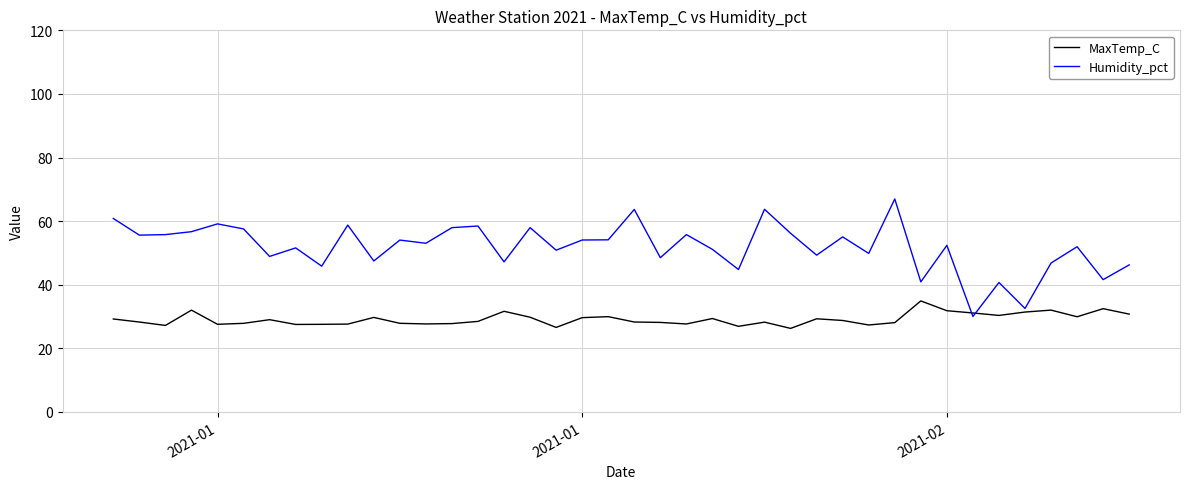

List the series in order of their peak value, highest first.

Humidity_pct, MaxTemp_C